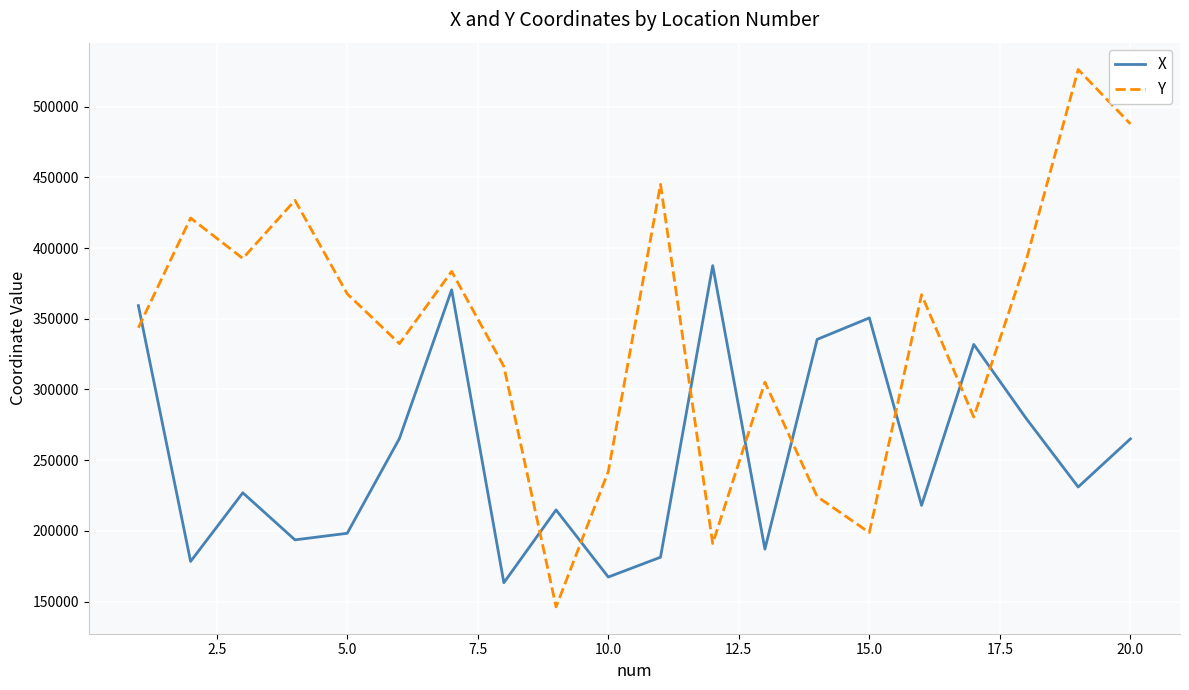

Which series has the widest spread of values?

Y